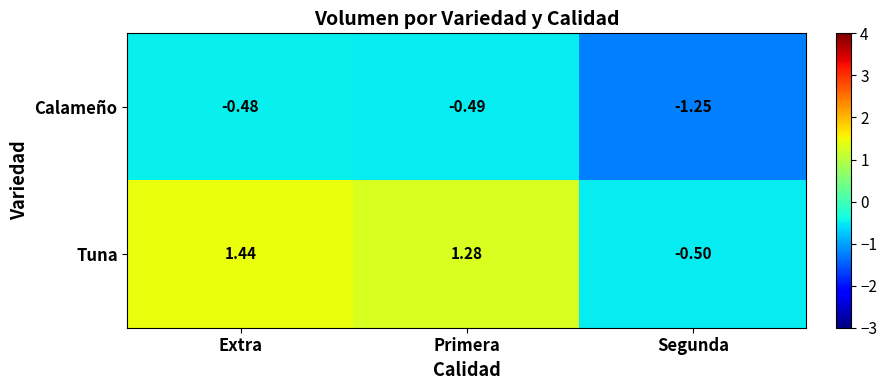

Where does the Tuna series first go above 1?

Extra